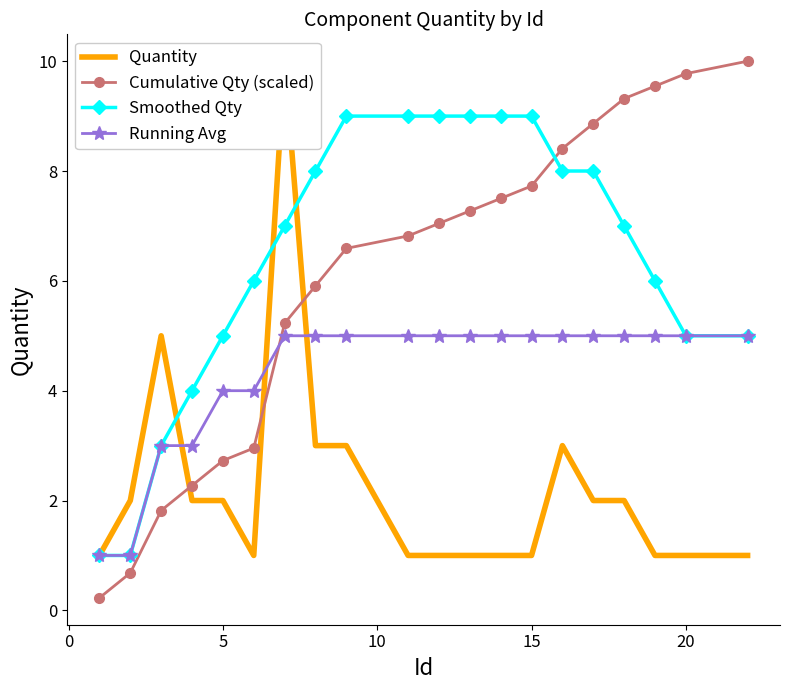

What is the difference between the second highest and minimum values in the Quantity series?

4.0